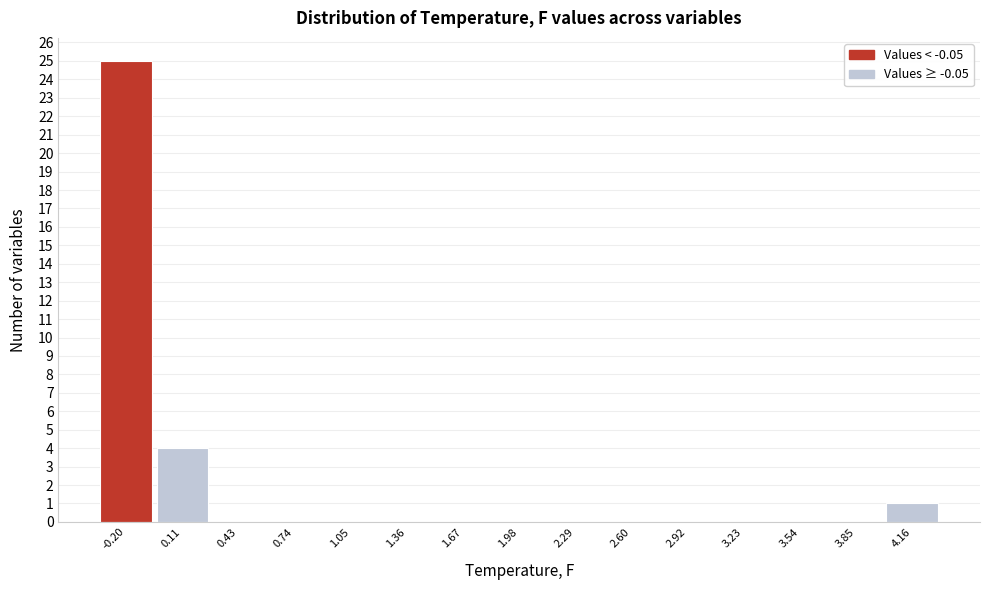

Reading left to right, extract all data points from this chart.

-0.20=25	0.11=4	0.43=0	0.74=0	1.05=0	1.36=0	1.67=0	1.98=0	2.29=0	2.60=0	2.92=0	3.23=0	3.54=0	3.85=0	4.16=1